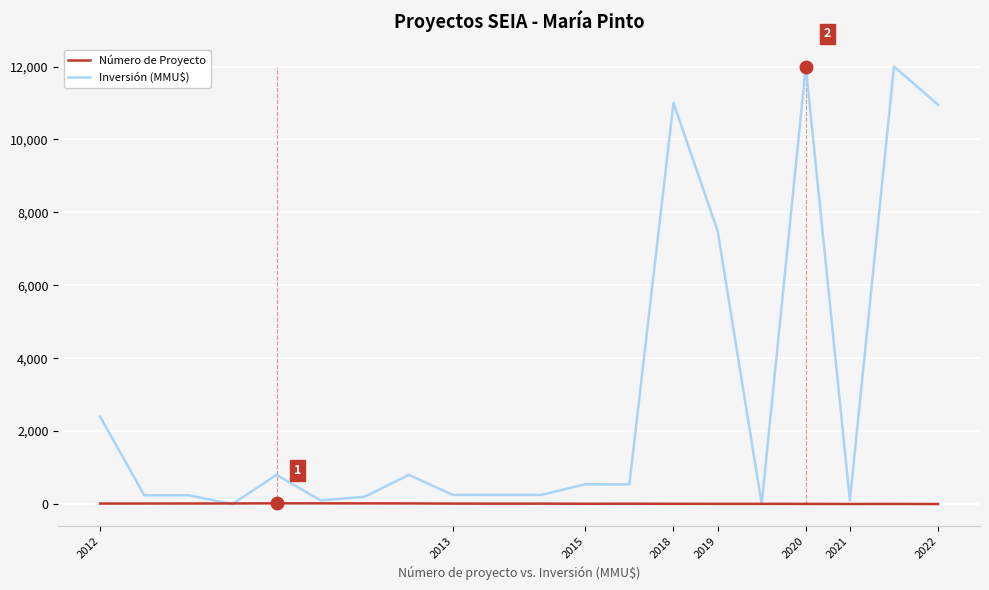

Is this an area chart (filled region under the line)?

No